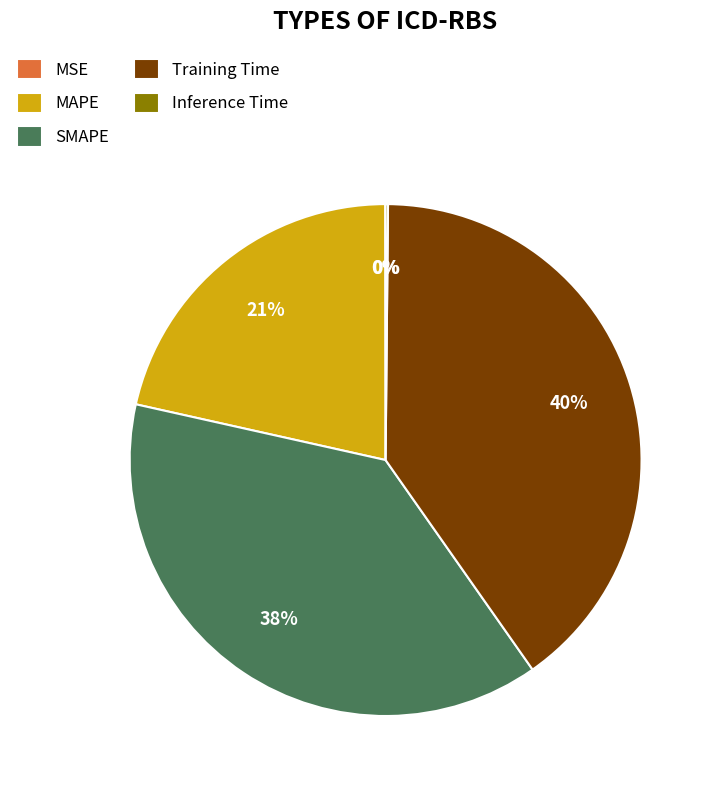

To the nearest percent, what portion does SMAPE represent?

38%